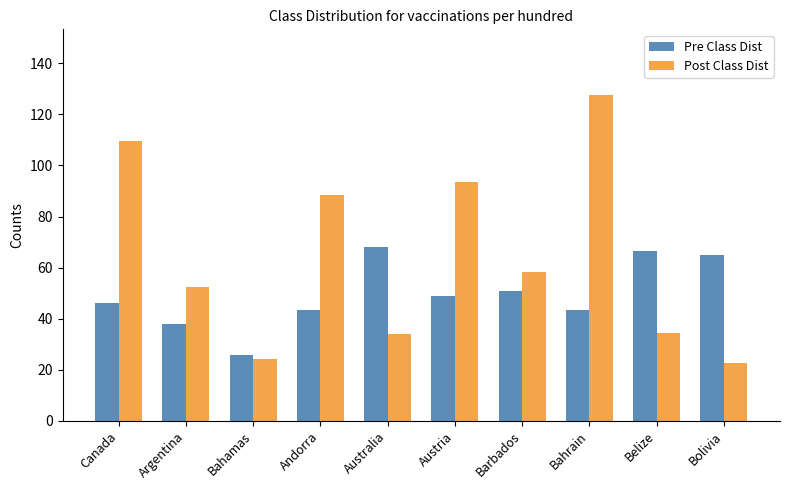

What is the lowest value of the Post Class Dist series?

22.7